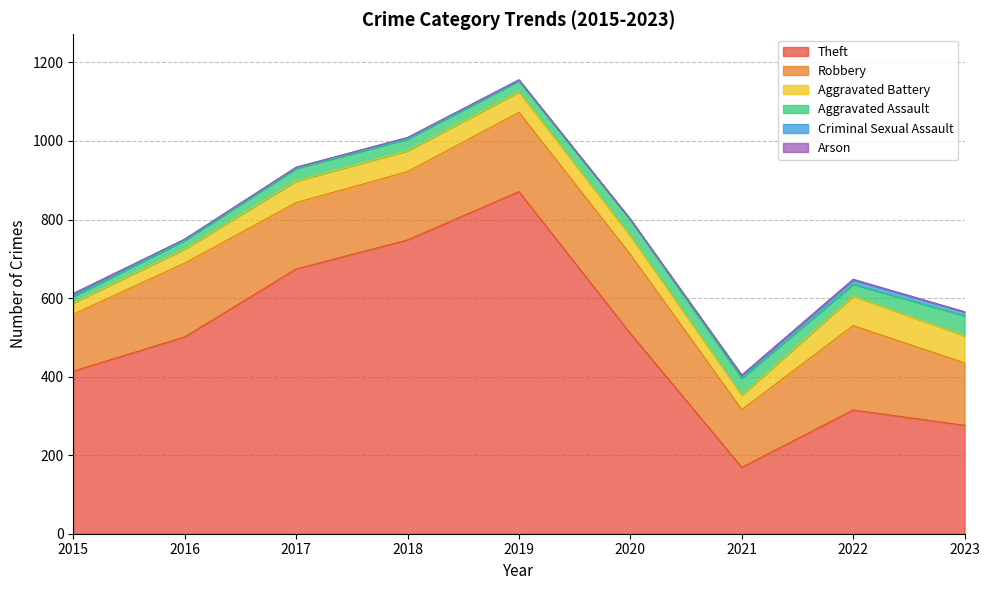

What are all the series names shown in the legend?

Theft, Robbery, Aggravated Battery, Aggravated Assault, Criminal Sexual Assault, Arson